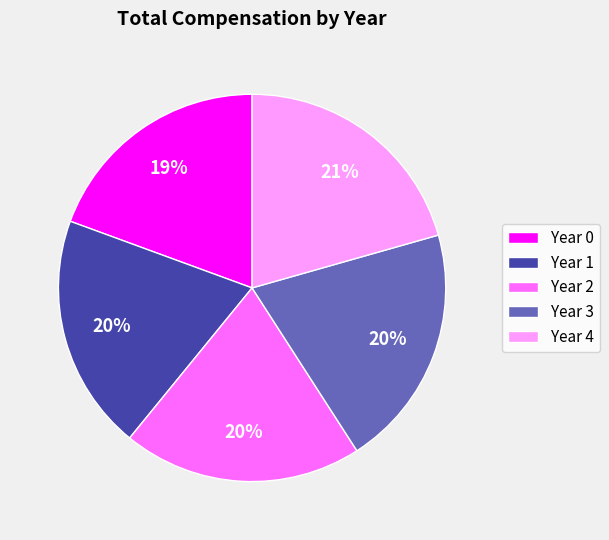

What percentage is the Year 2 slice, to the nearest percent?

20%